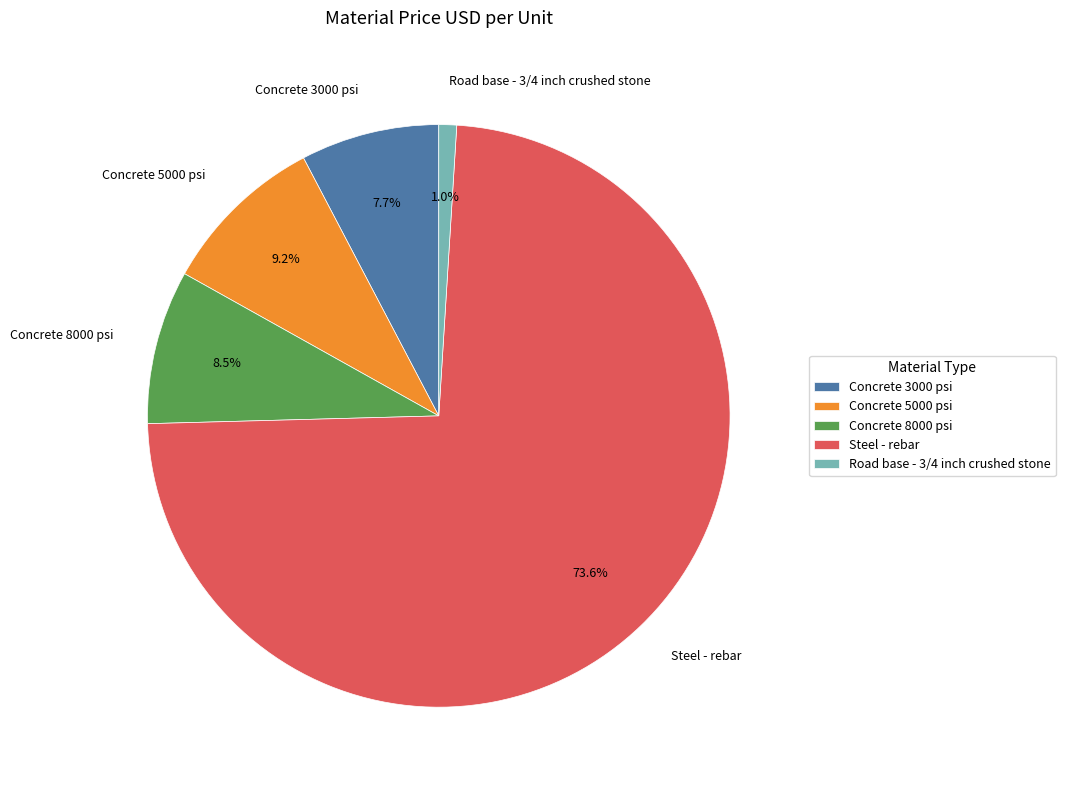

The Steel - rebar slice represents 74% of the pie. True or false?

True